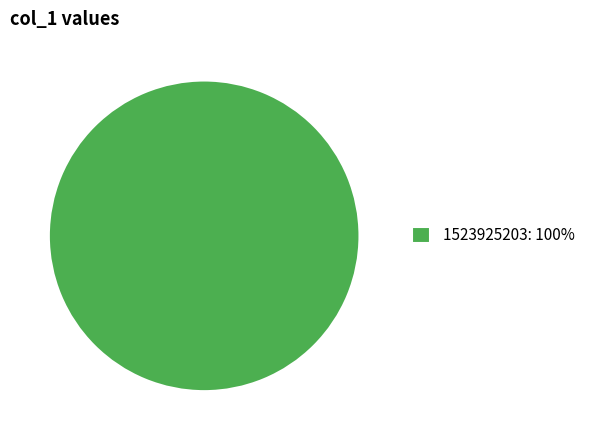

Rank the categories by value from highest to lowest.

1523925203: 100%